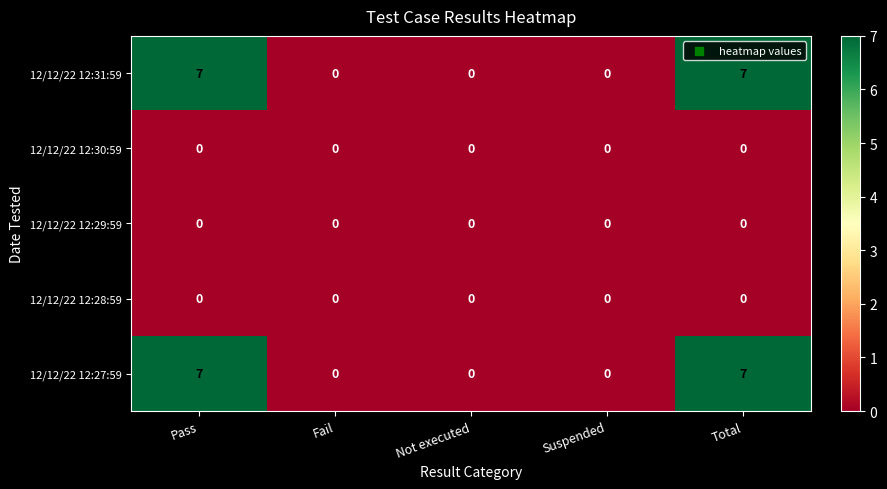

Reading left to right, transcribe all the data shown in this chart.

12/12/22 12:31:59: Pass=7	Fail=0	Not executed=0	Suspended=0	Total=7
12/12/22 12:30:59: Pass=0	Fail=0	Not executed=0	Suspended=0	Total=0
12/12/22 12:29:59: Pass=0	Fail=0	Not executed=0	Suspended=0	Total=0
12/12/22 12:28:59: Pass=0	Fail=0	Not executed=0	Suspended=0	Total=0
12/12/22 12:27:59: Pass=7	Fail=0	Not executed=0	Suspended=0	Total=7